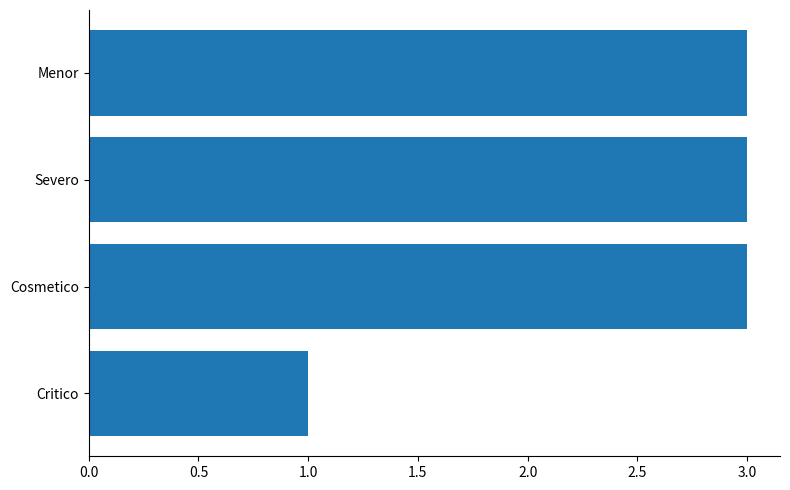

What is the sum of all values?

10